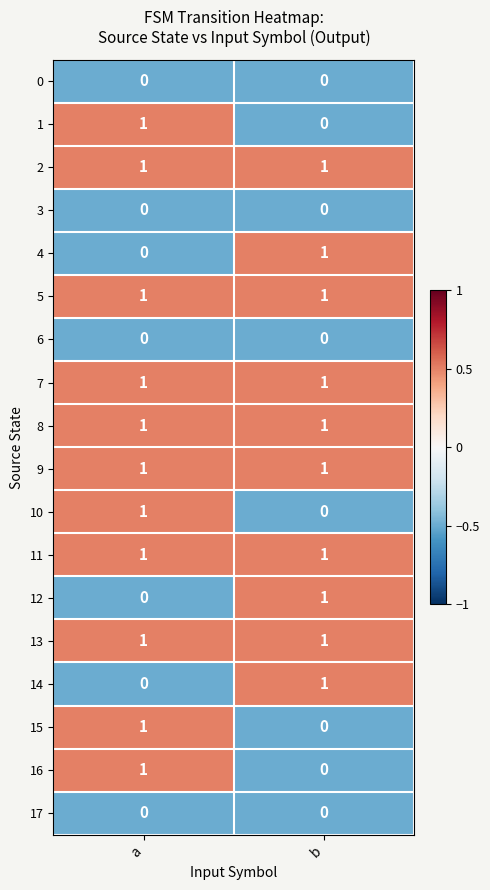

Count the number of data series in this chart.

18